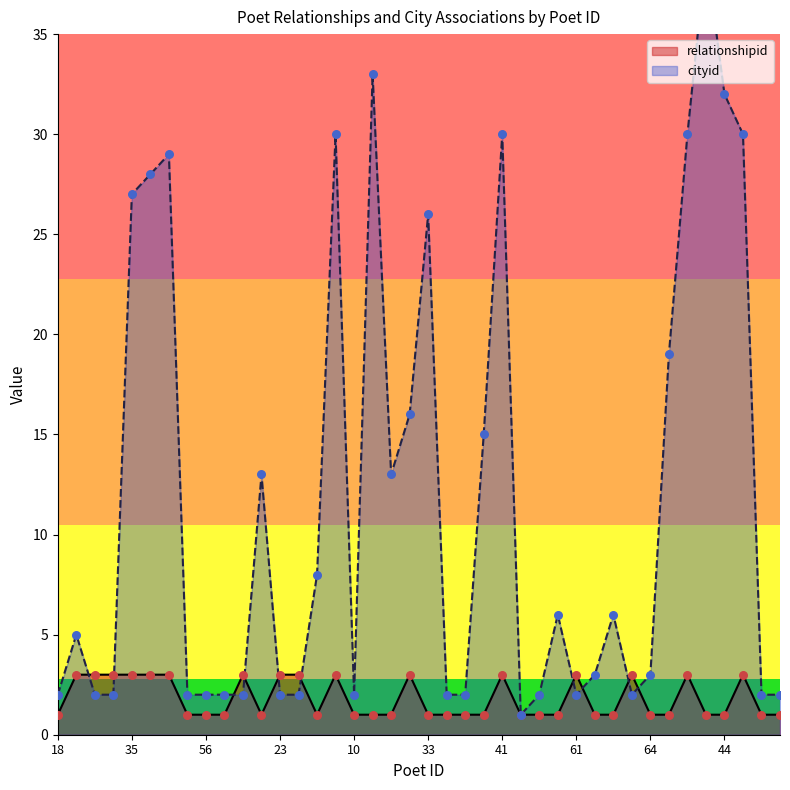

At which category is the sum across all series the highest?

65